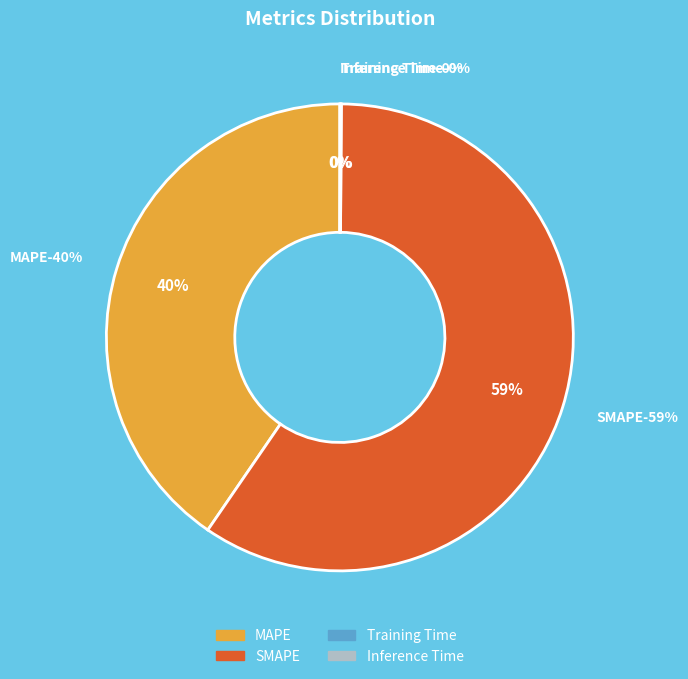

Rank the categories by value from highest to lowest.

SMAPE, MAPE, Inference Time, Training Time